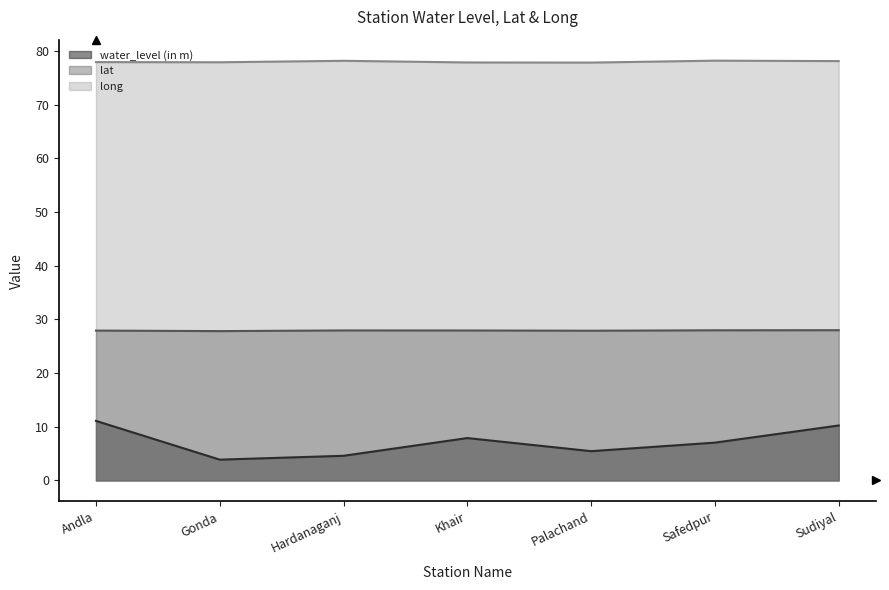

At how many categories does at least one series exceed 26?

7